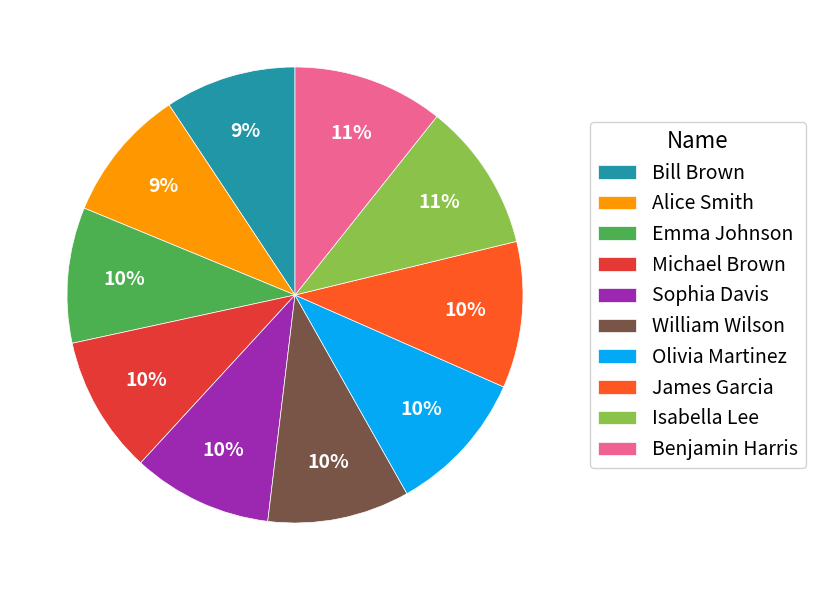

Which has a higher value, Michael Brown or Isabella Lee?

Isabella Lee